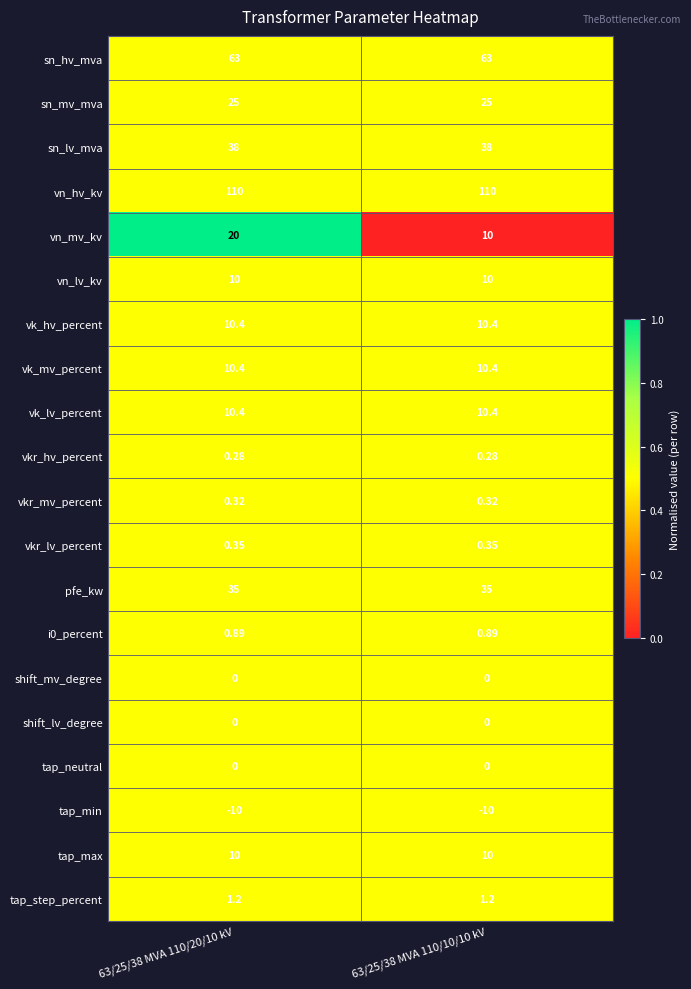

Which series has the widest spread of values?

vn_mv_kv